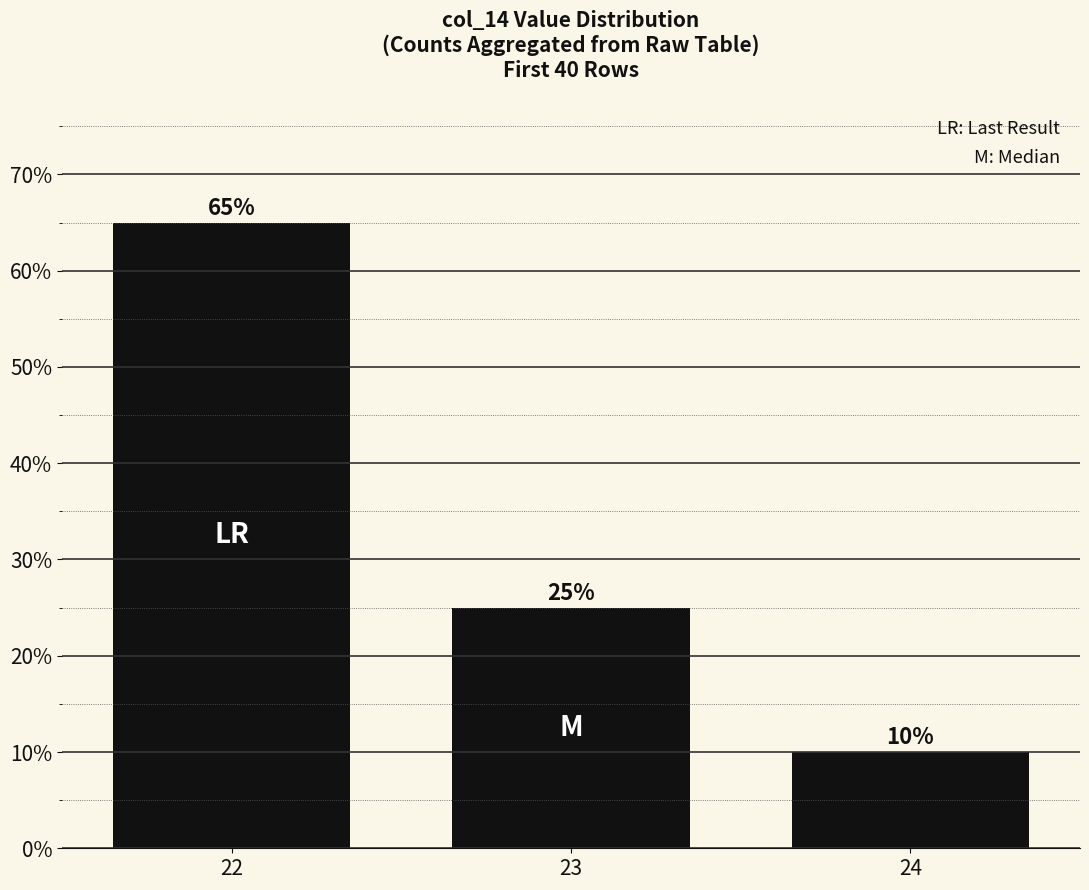

What is the difference between the values at 24 and 23?

15